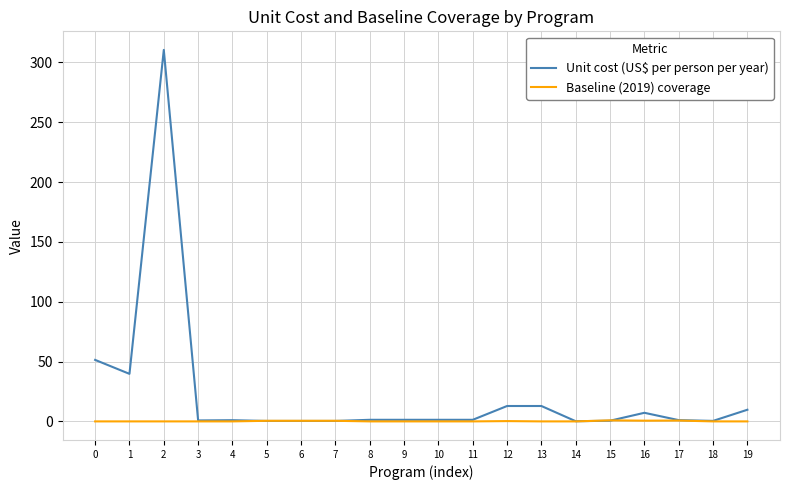

List the series in order of their overall mean, lowest first.

Baseline (2019) coverage, Unit cost (US$ per person per year)